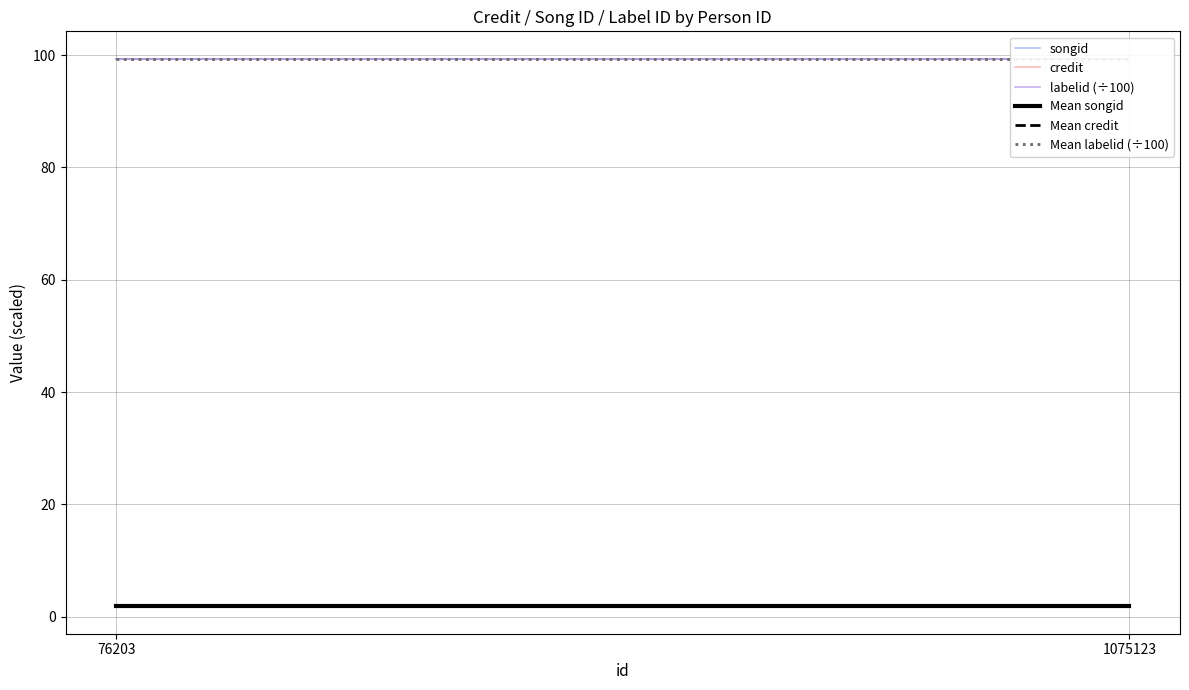

What is the sum of the labelid (÷100) values at 1075123 and 76203?

198.7